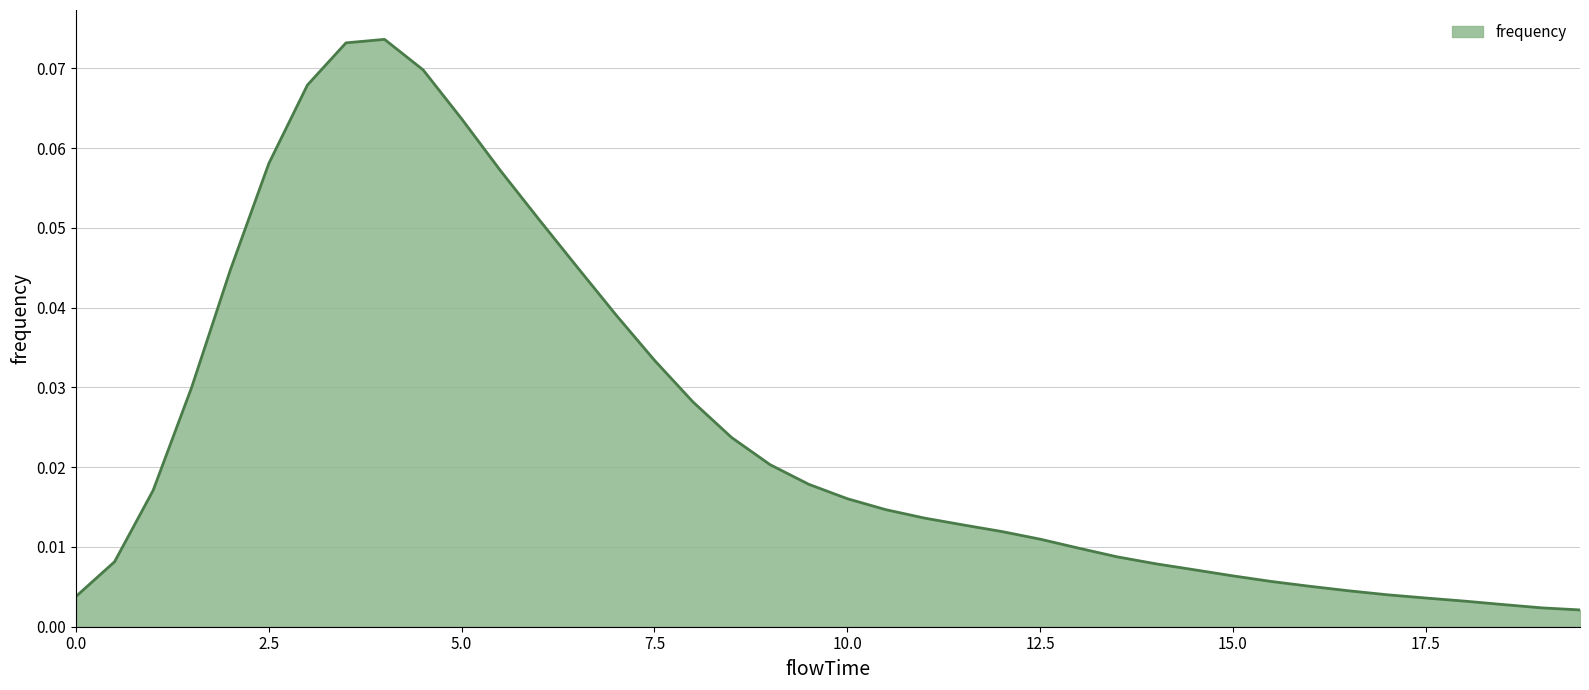

What is the maximum value shown in the chart?

0.1